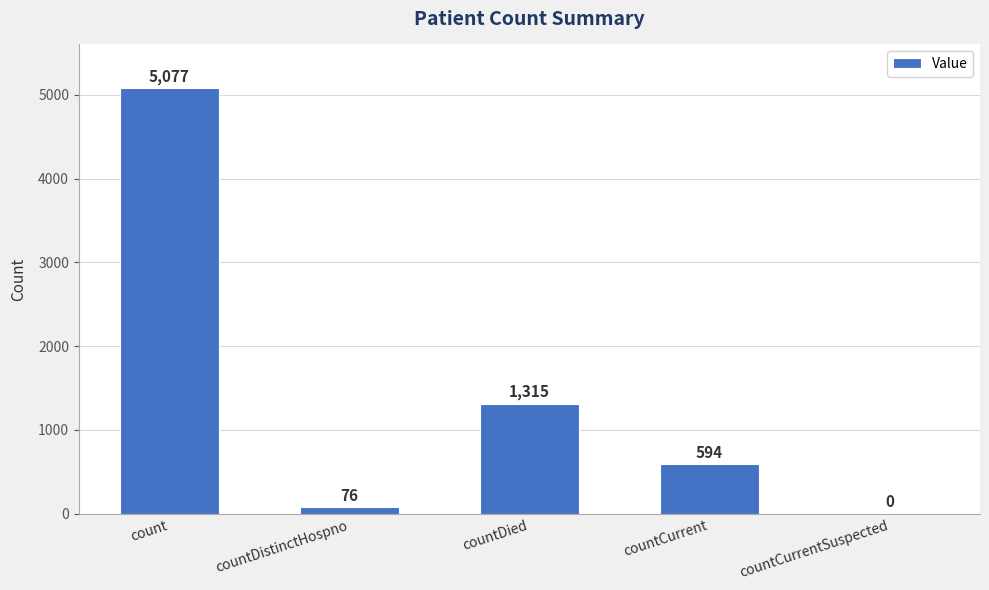

Between countCurrent and countDied, which is larger?

countDied